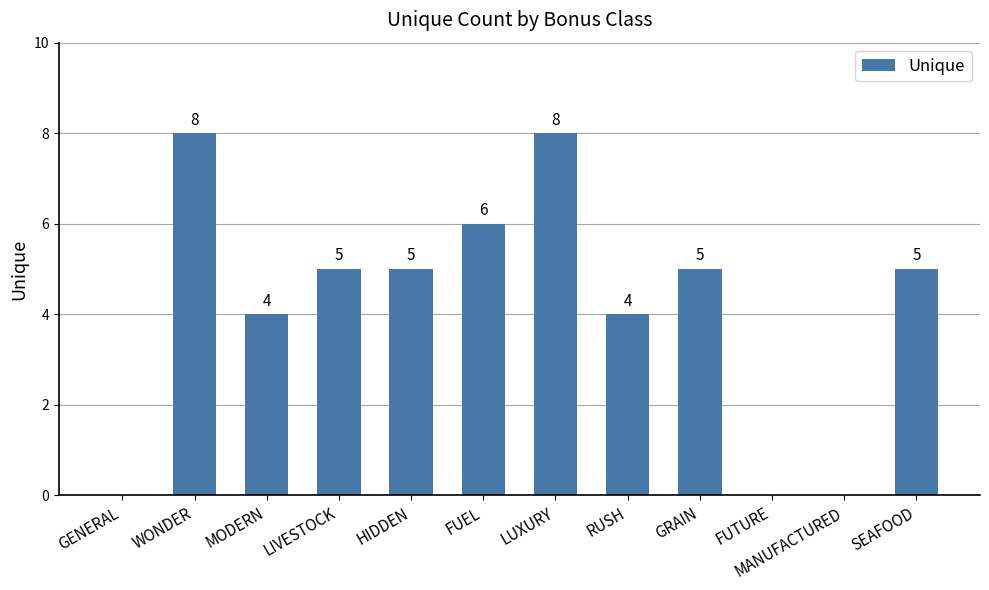

What is the change in value from GENERAL to SEAFOOD?

+5